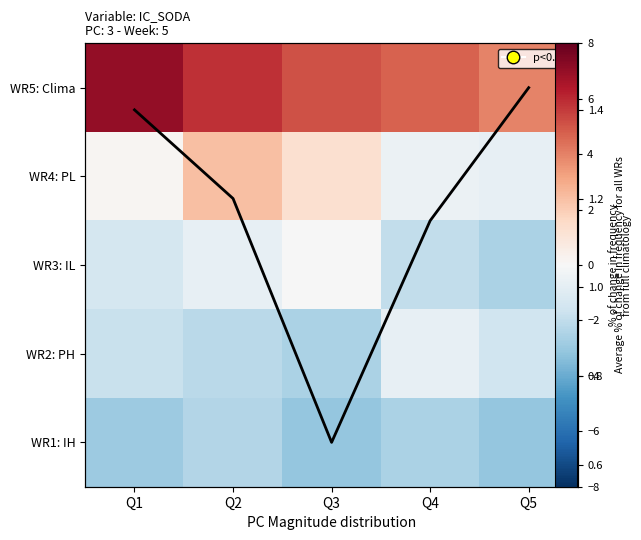

The value of WR2: PH at Q1 is -1.8. True or false?

True